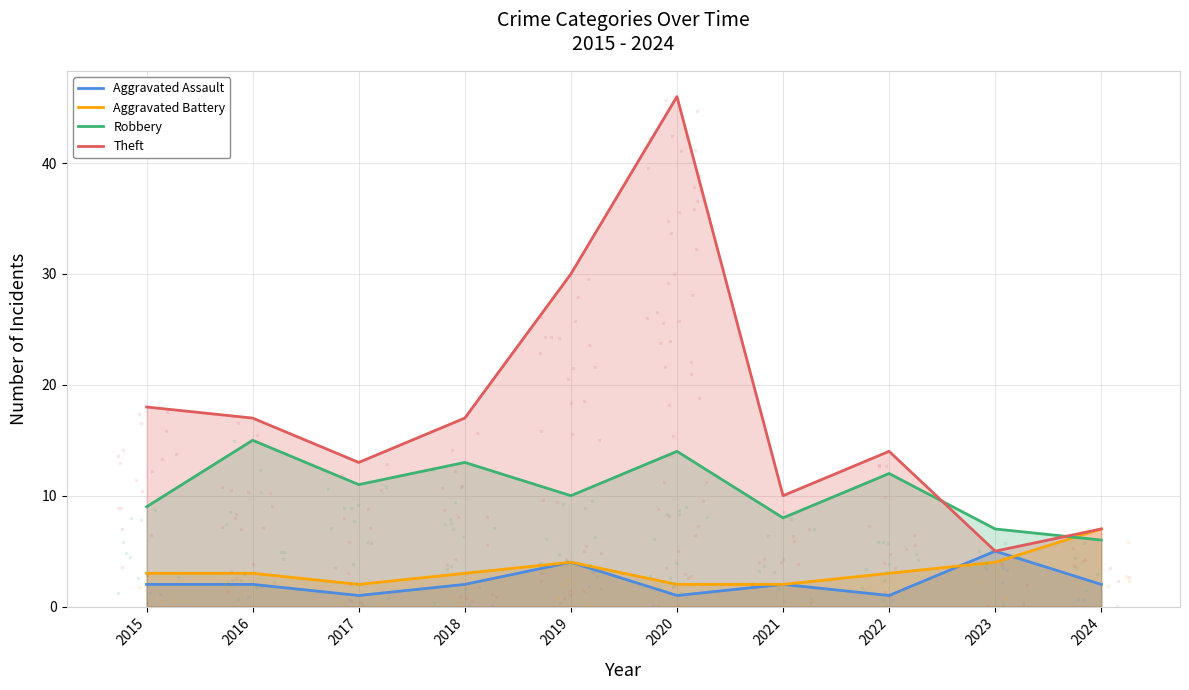

Between 2017 and 2018, which is larger?

2018